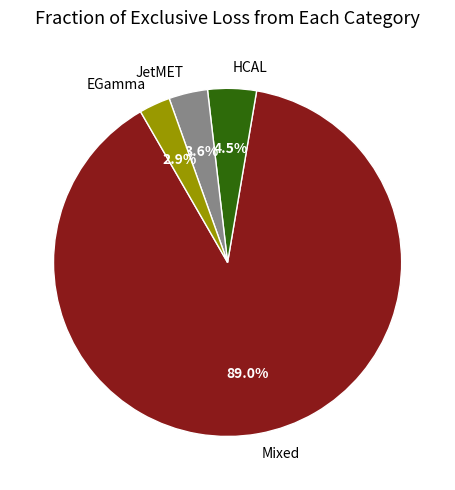

Which category has the biggest portion of the pie?

Mixed